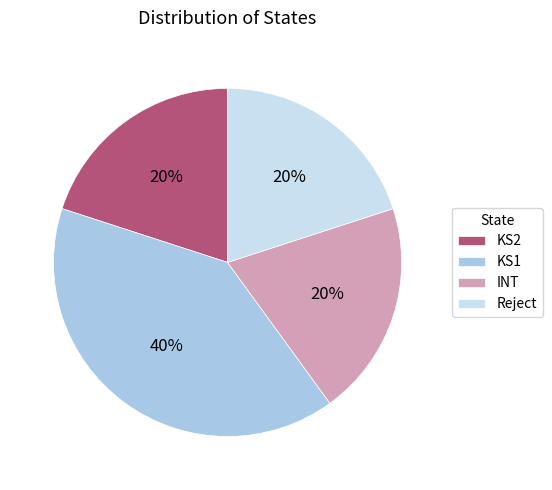

Is the sum of KS1 and KS2 greater than half?

Yes